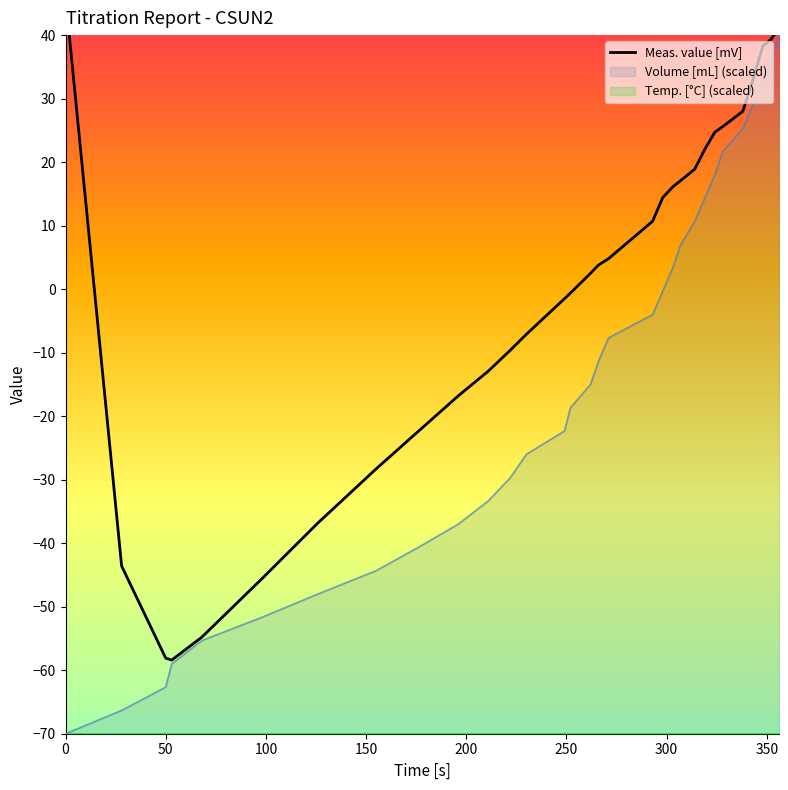

True or false: Volume [mL] (scaled) has a value of -24.7 at 0.

False